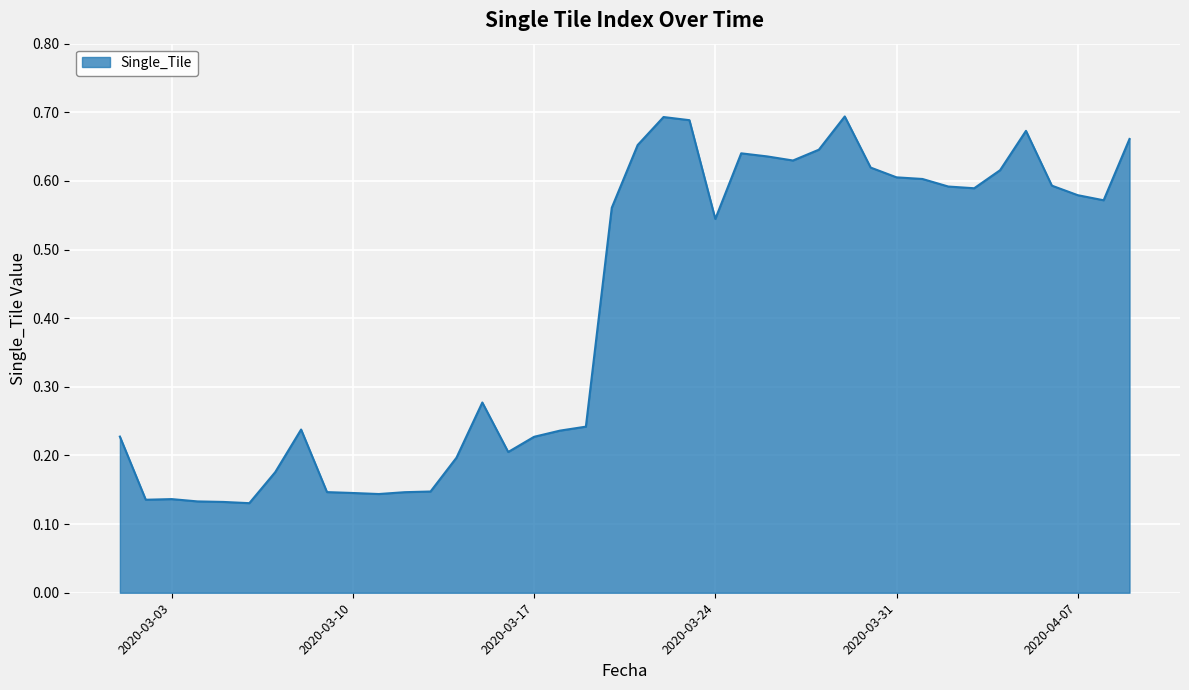

Does the chart have visible grid lines?

Yes